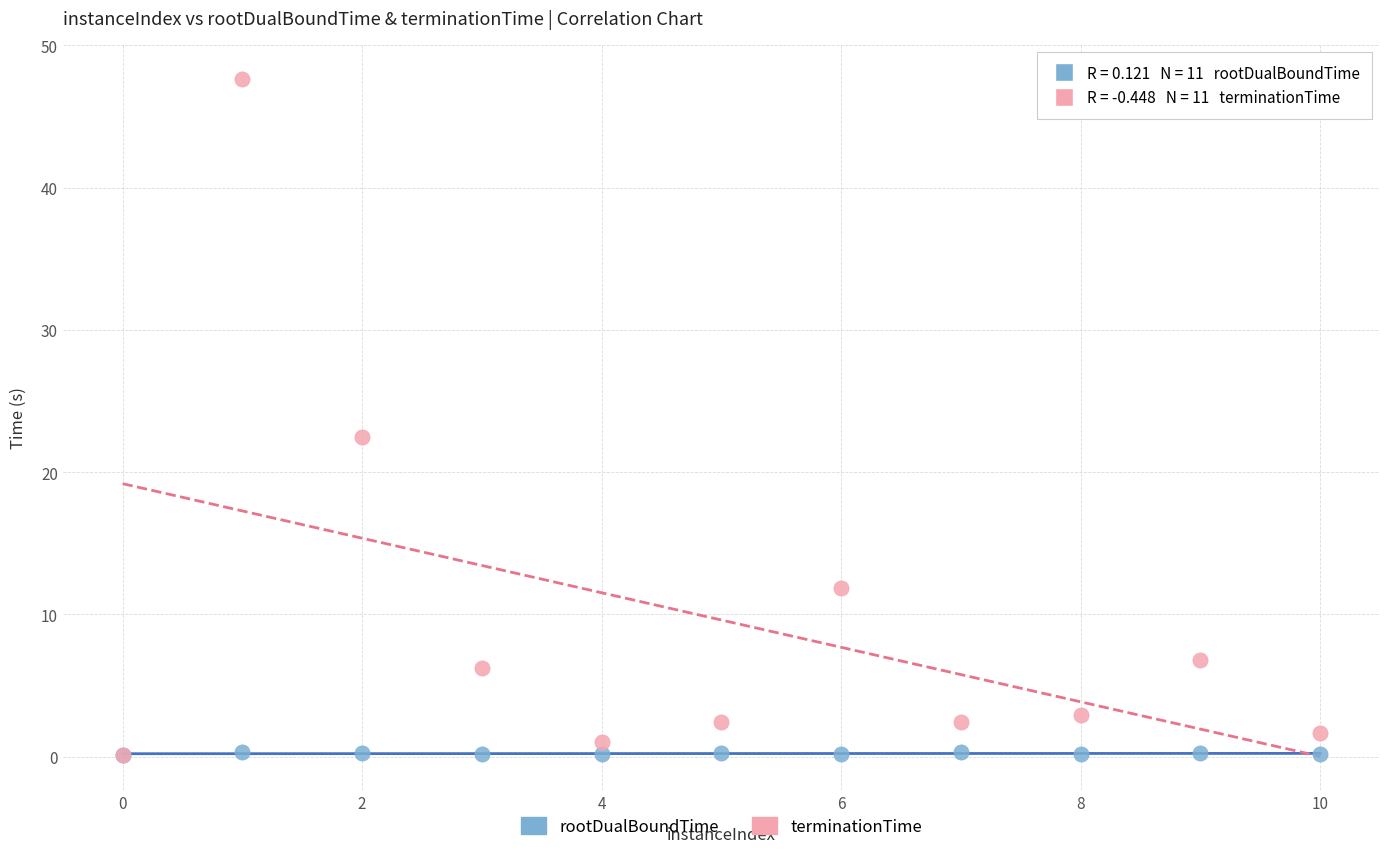

Which series has the widest spread of Y values?

terminationTime